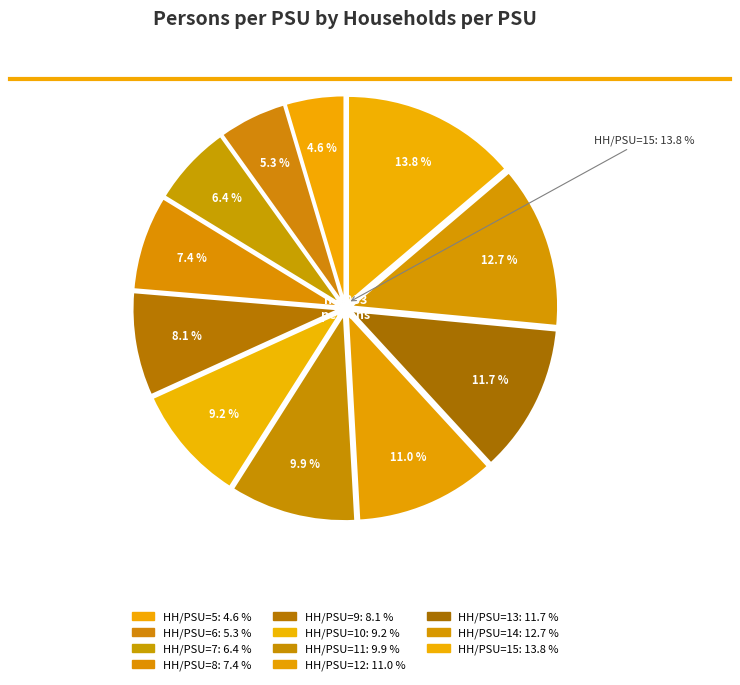

Is it true that 10 is 18% of the pie?

False